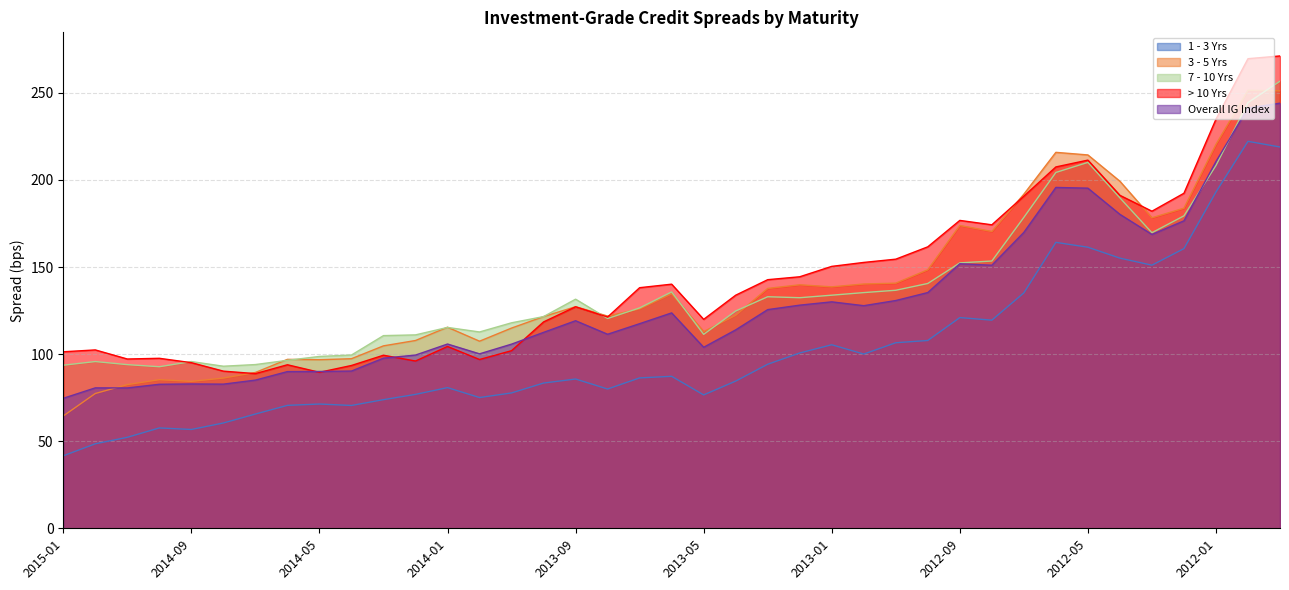

Which series has the widest spread of values?

3 - 5 Yrs